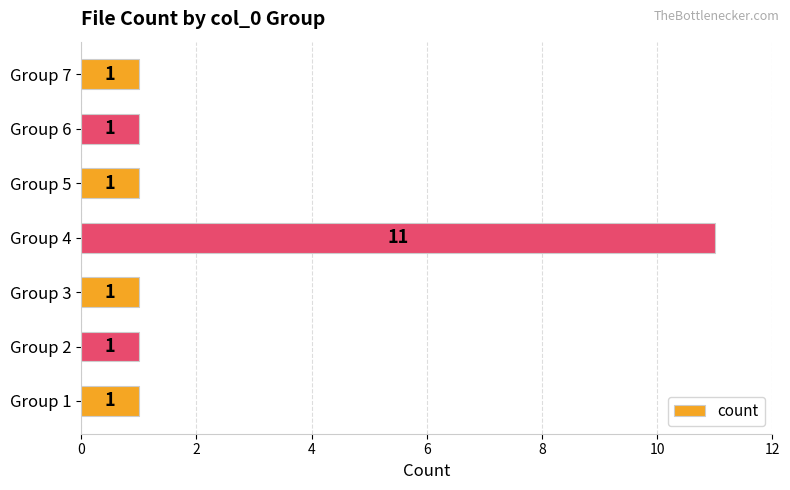

The chart shows a value of 1 at Group 5. True or false?

True